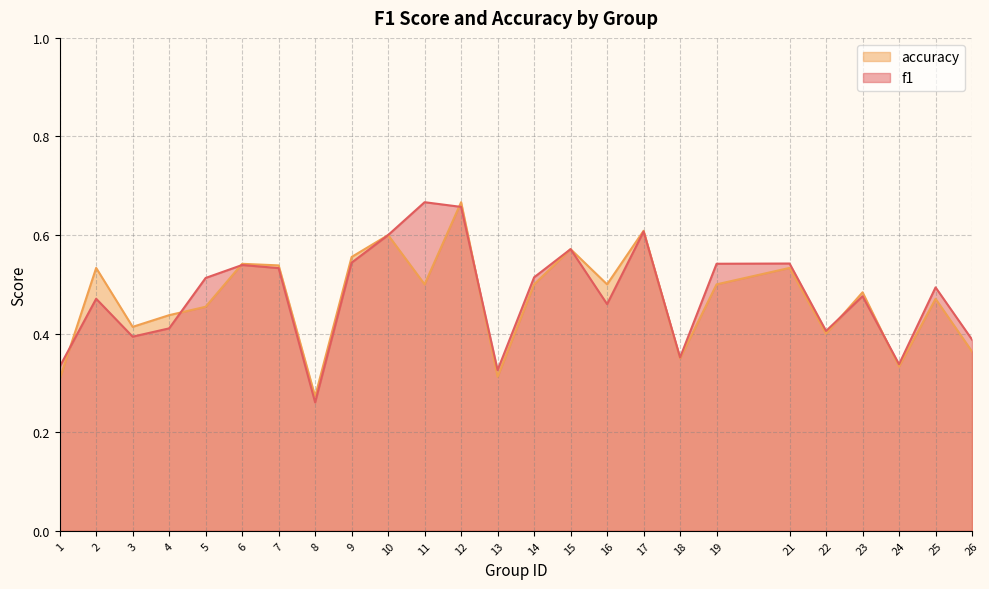

How many times do f1 and accuracy cross each other?

8